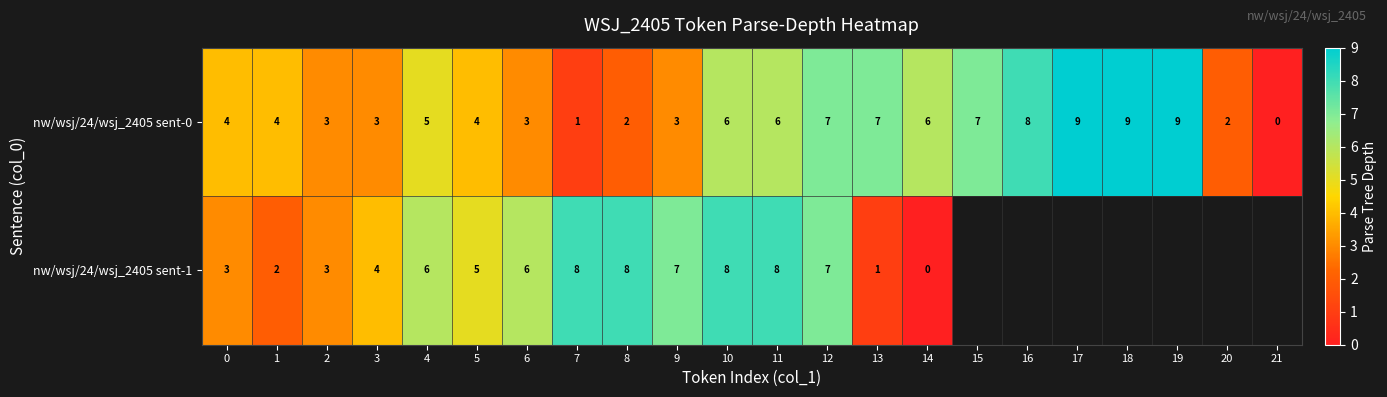

Between 18 and 0, which is larger?

18